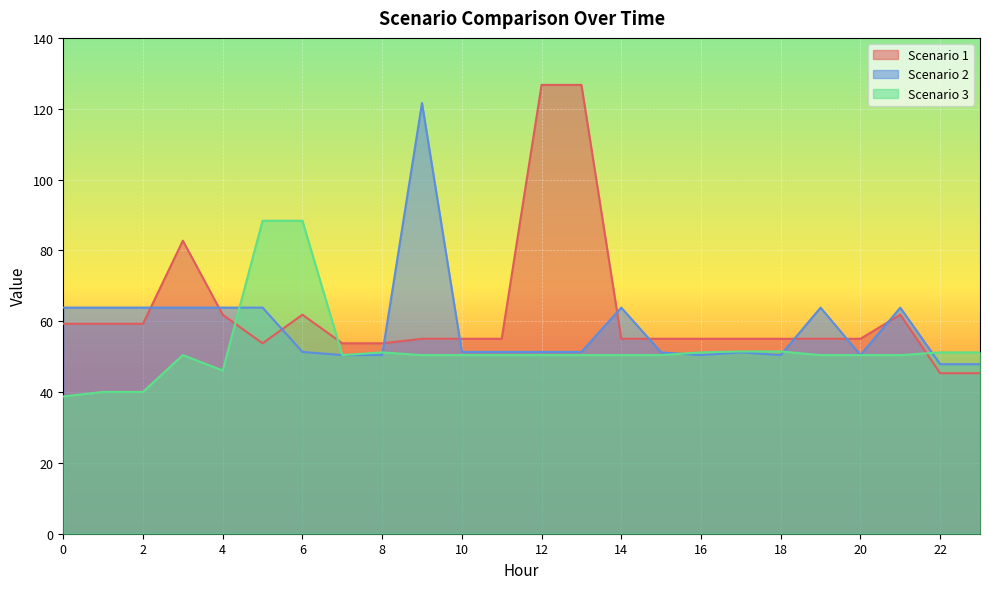

What is the difference between the Scenario 1 values at 5 and 9?

1.3